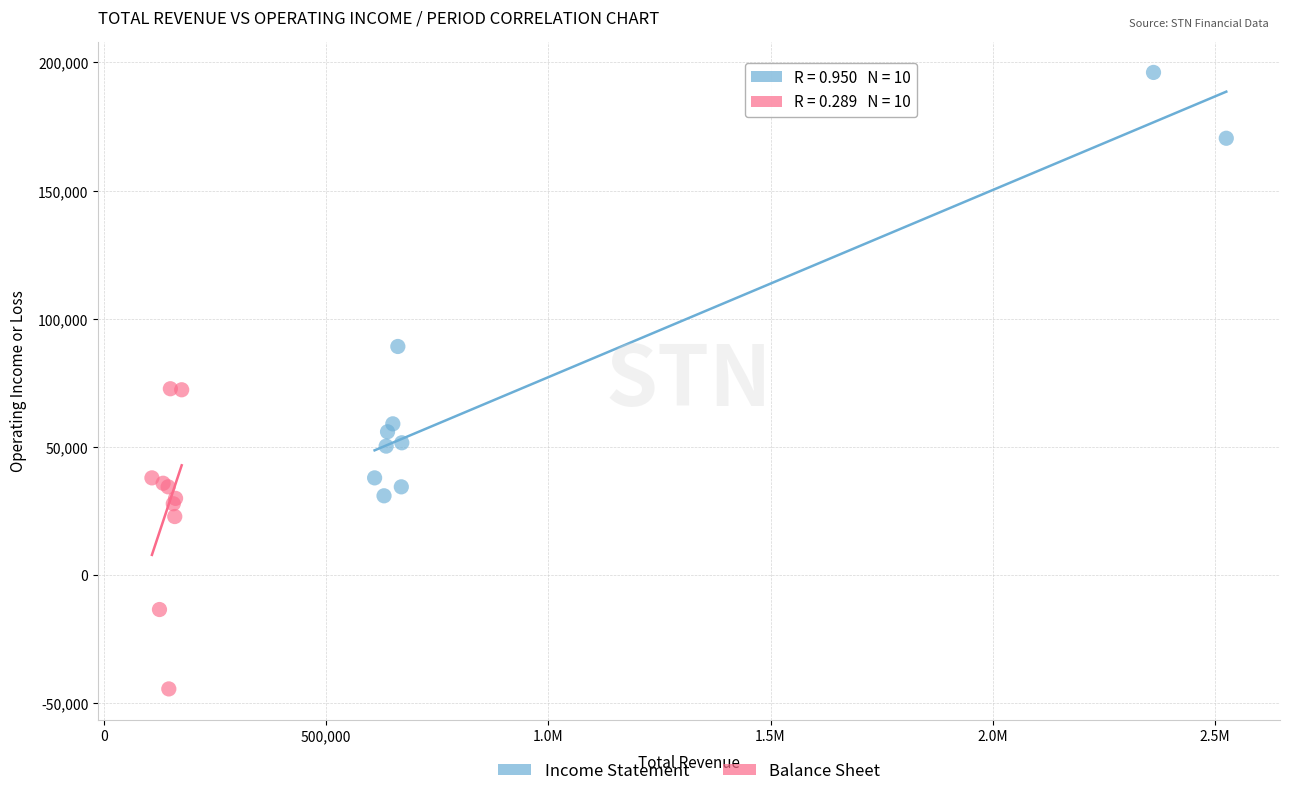

Which series has the widest spread of Y values?

Income Statement